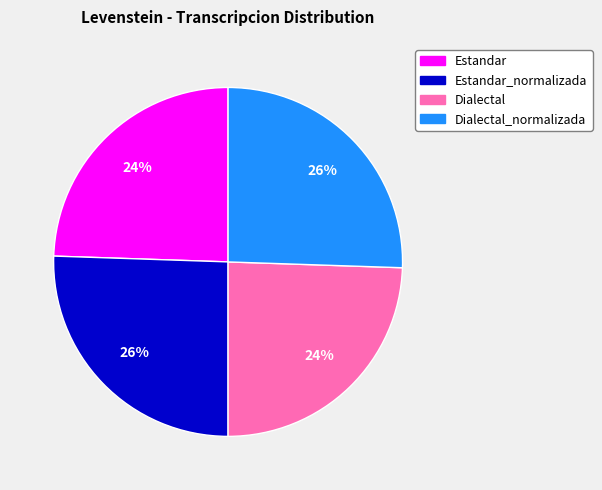

Does any single category account for the majority?

No